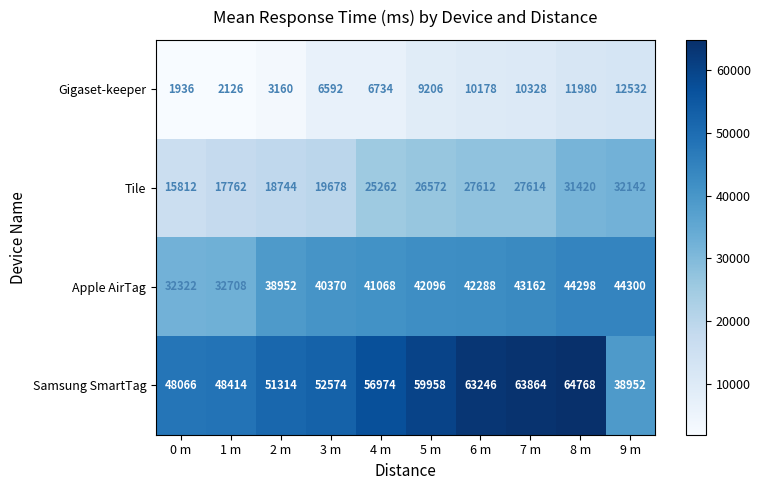

What is the total value across all series at 9 m?

127926